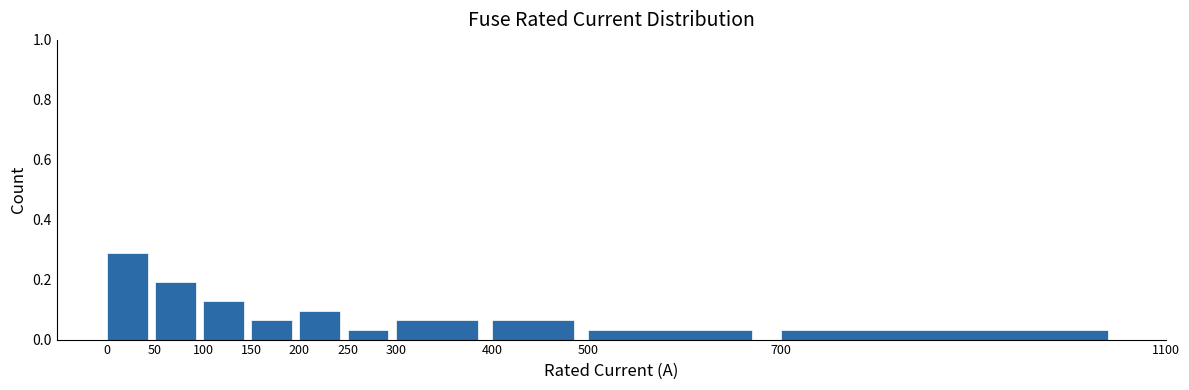

What is the height of the bar covering 300 to 400 on the x-axis? The values are not printed on the chart, so give them approximately, as read against the axis.

0.06